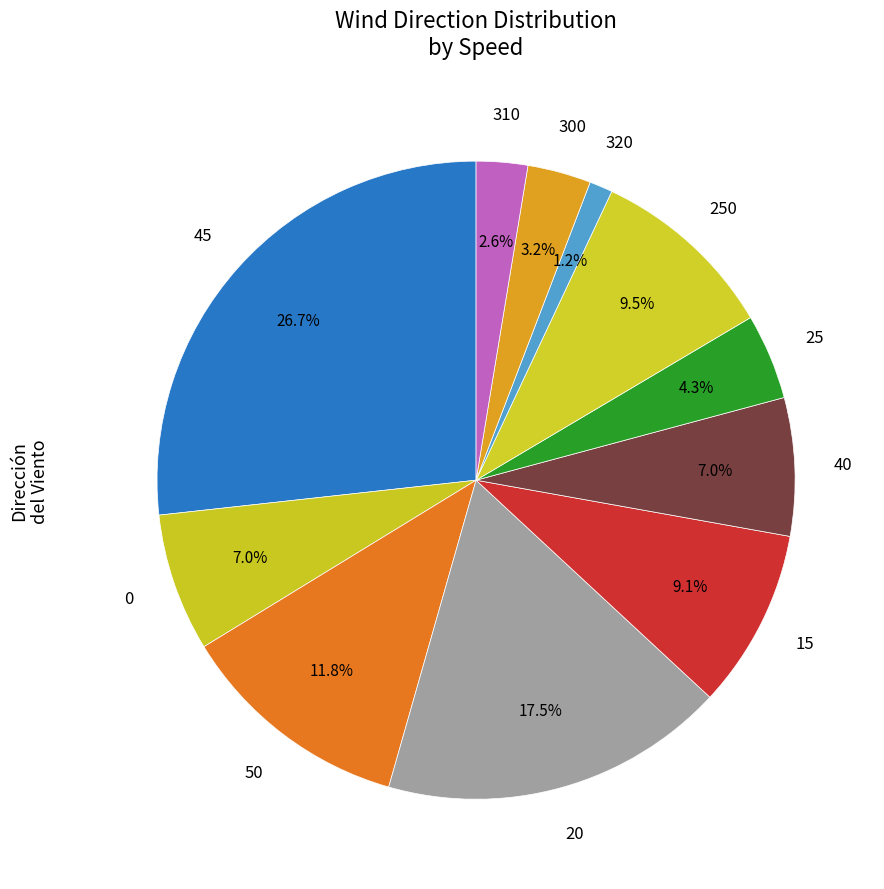

Which category has the biggest portion of the pie?

45